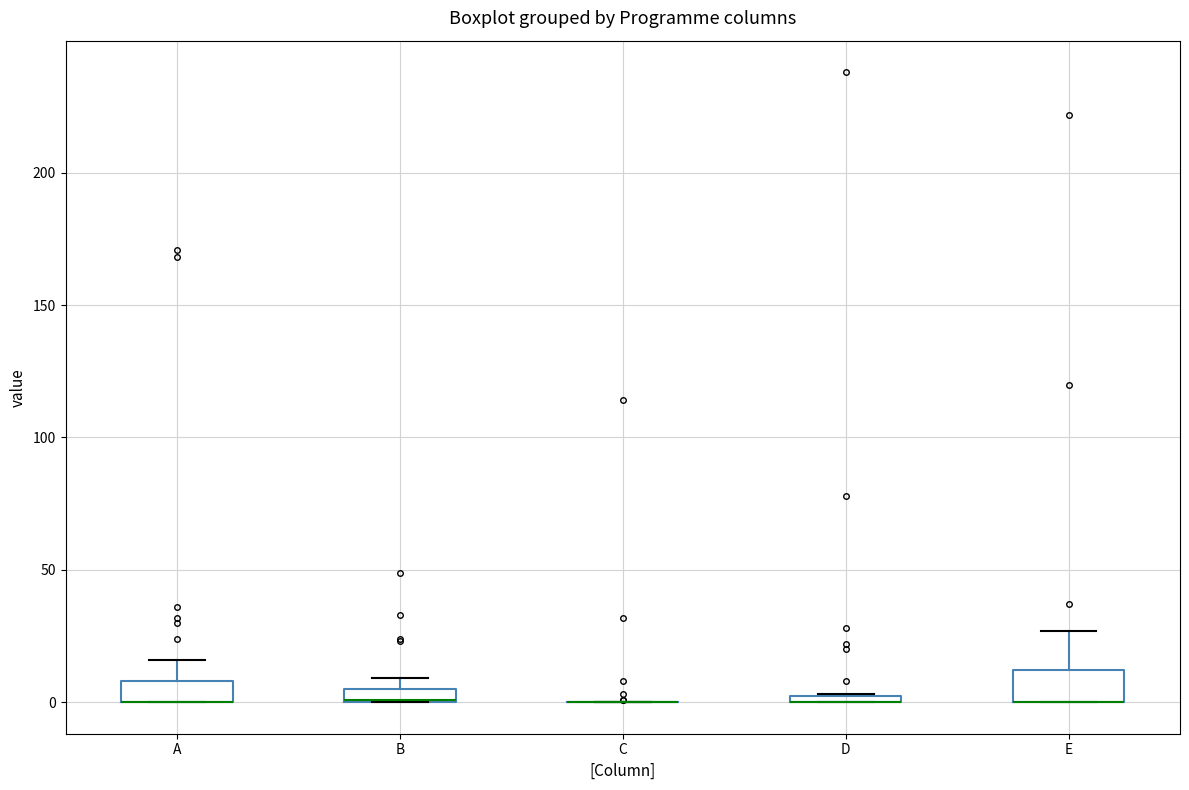

Where is the upper edge of the box for D on the y-axis? The values are not printed on the chart, so give them approximately, as read against the axis.

5